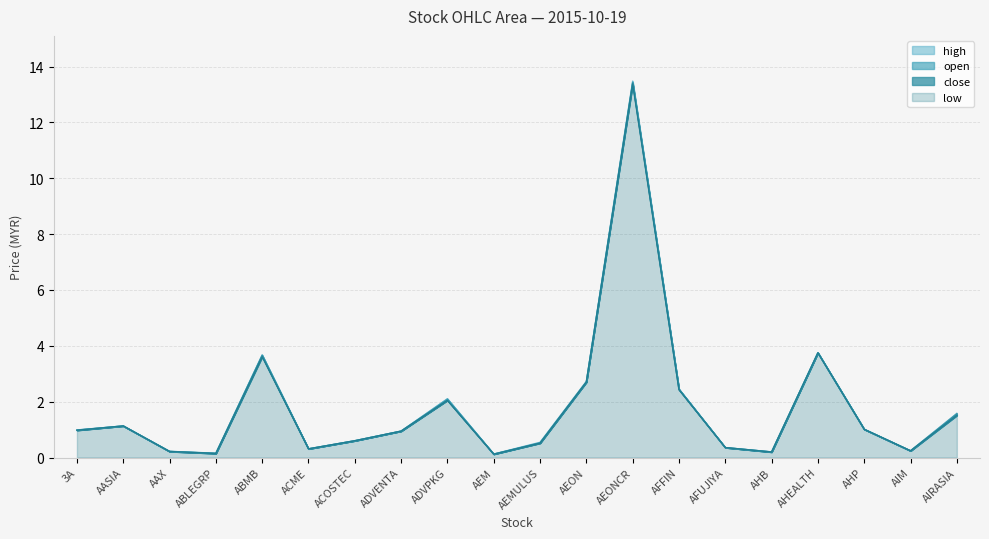

Is the value of close at AEONCR greater than the value of low at AEON?

Yes